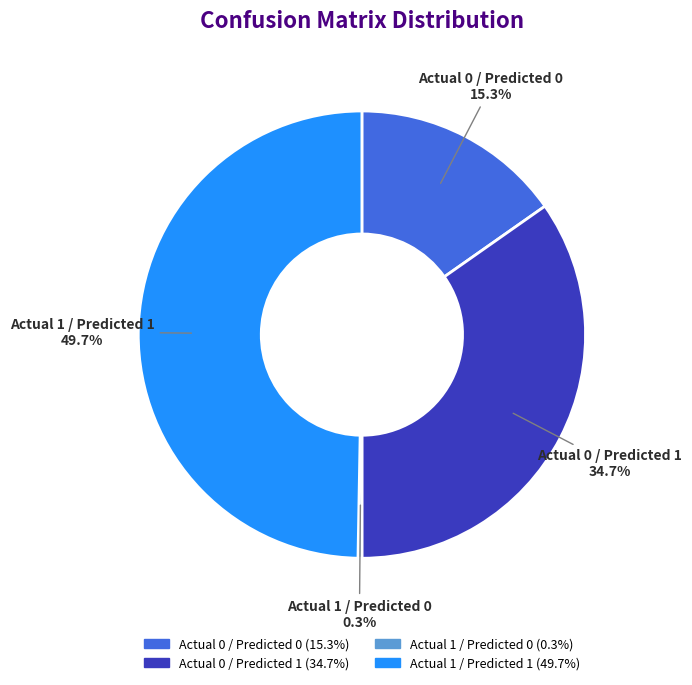

True or false: Actual 0 / Predicted 0 accounts for 15% of the total.

True